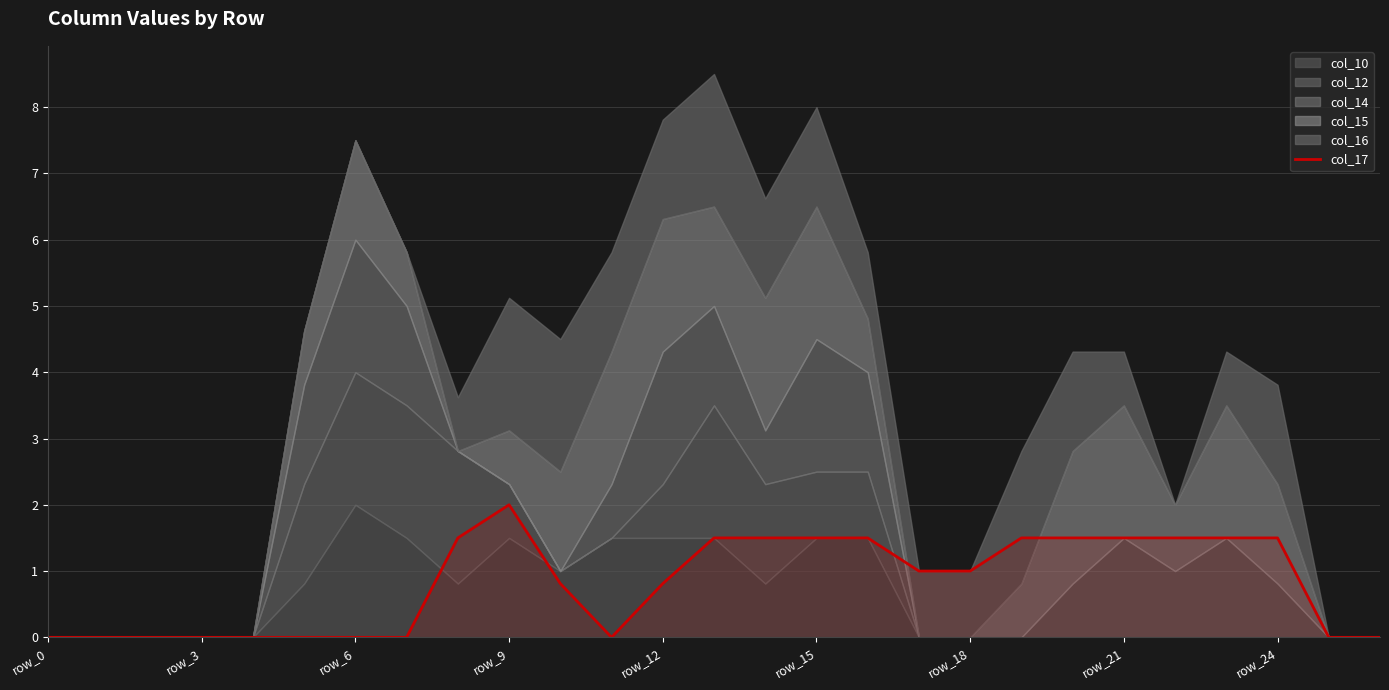

The chart shows a value of 1.5 at 22. True or false?

True